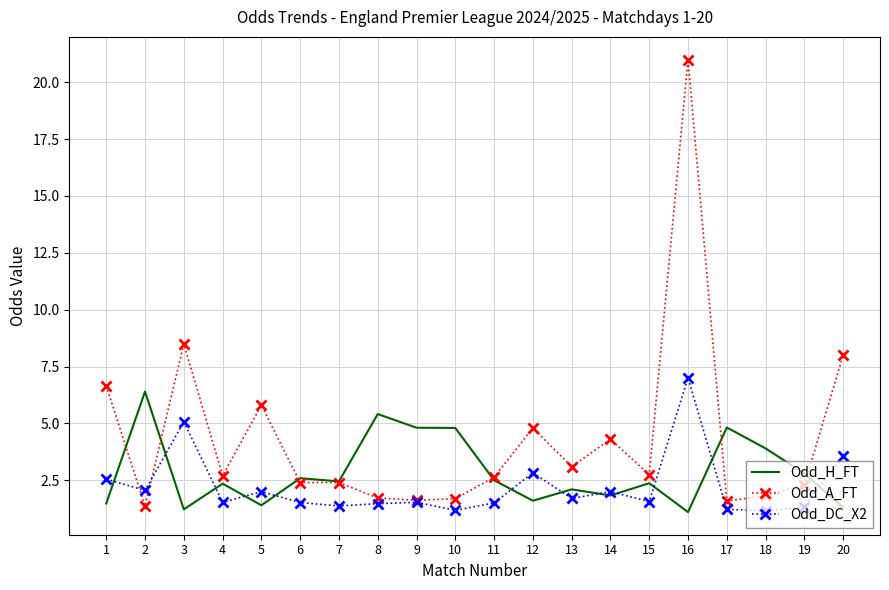

At which category is the sum across all series the highest?

16